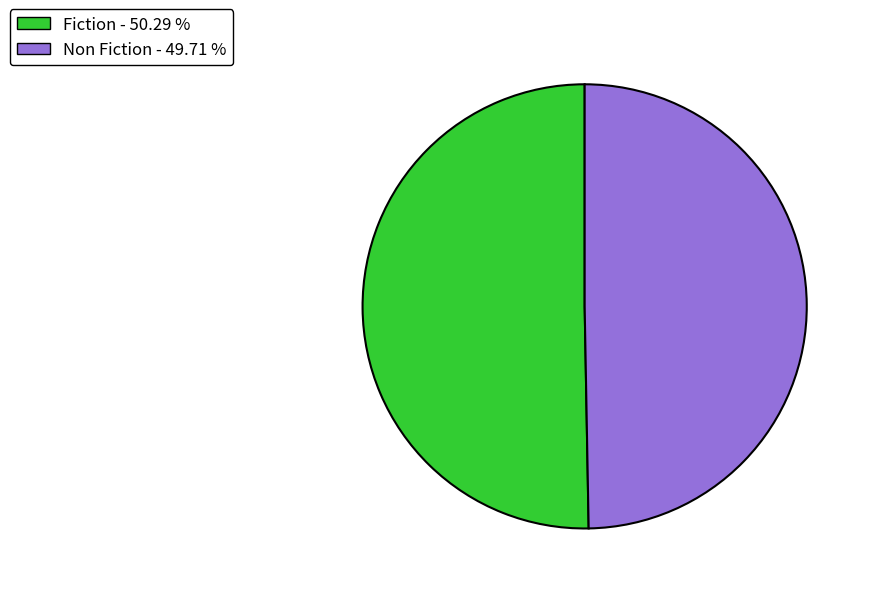

What is the largest slice in the pie chart?

Fiction